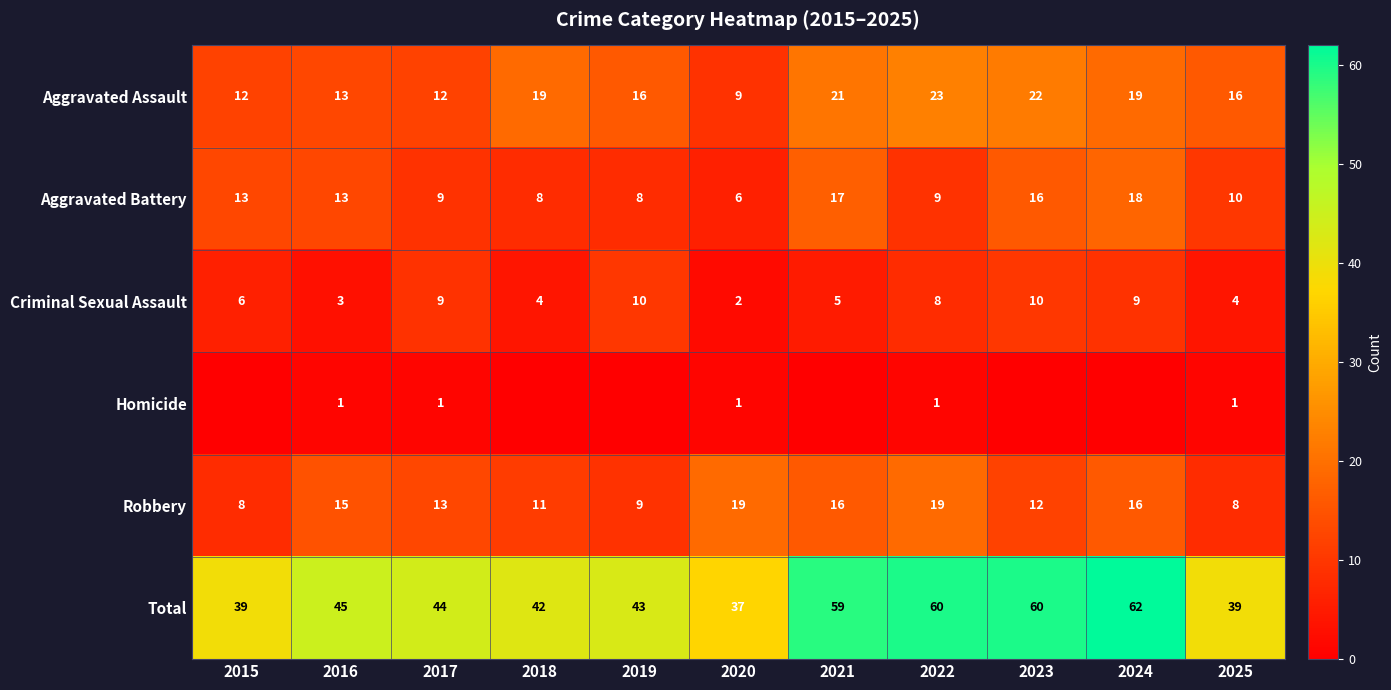

What is the average value of the Aggravated Assault series?

17